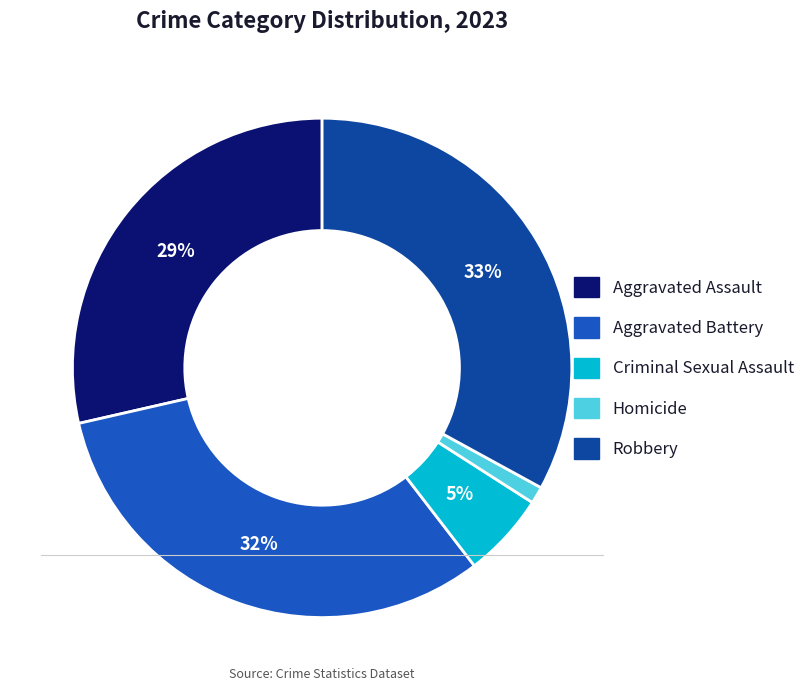

Which category has the smallest portion of the pie?

Homicide